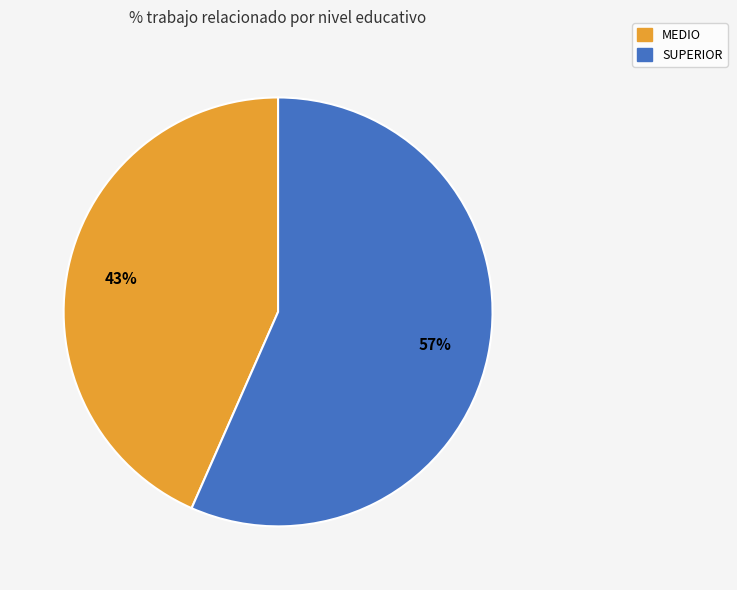

What percentage is the MEDIO slice, to the nearest percent?

43%